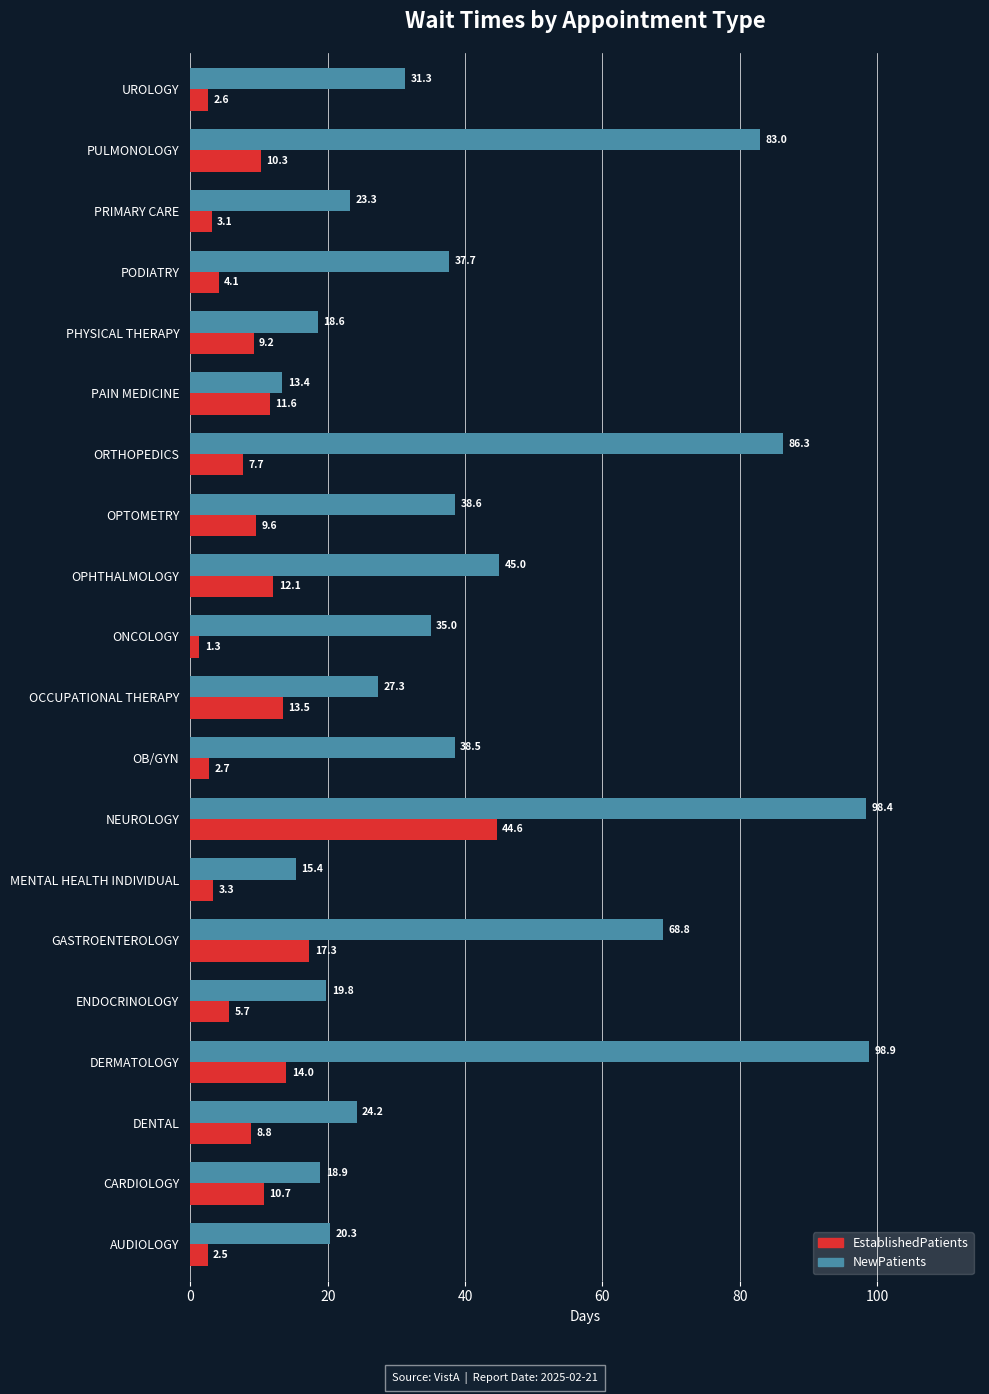

Which category has the lowest value across all series?

ONCOLOGY